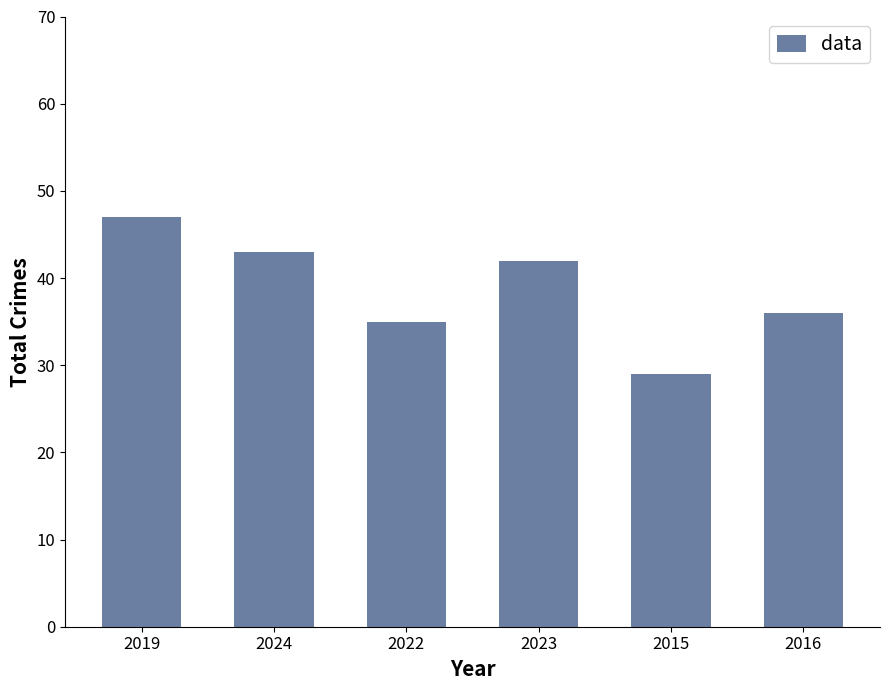

Rank the categories by value from highest to lowest.

2019, 2024, 2023, 2016, 2022, 2015